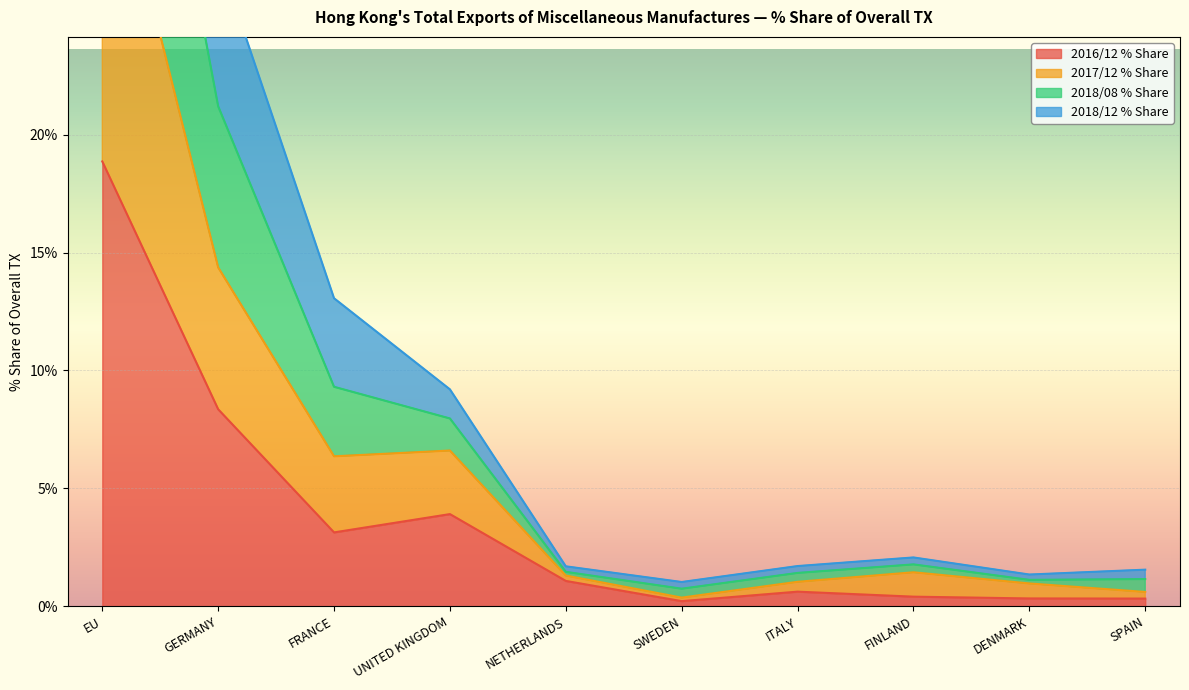

What is the value of the 2017/12 % Share point at the 10th from the left?

0.6